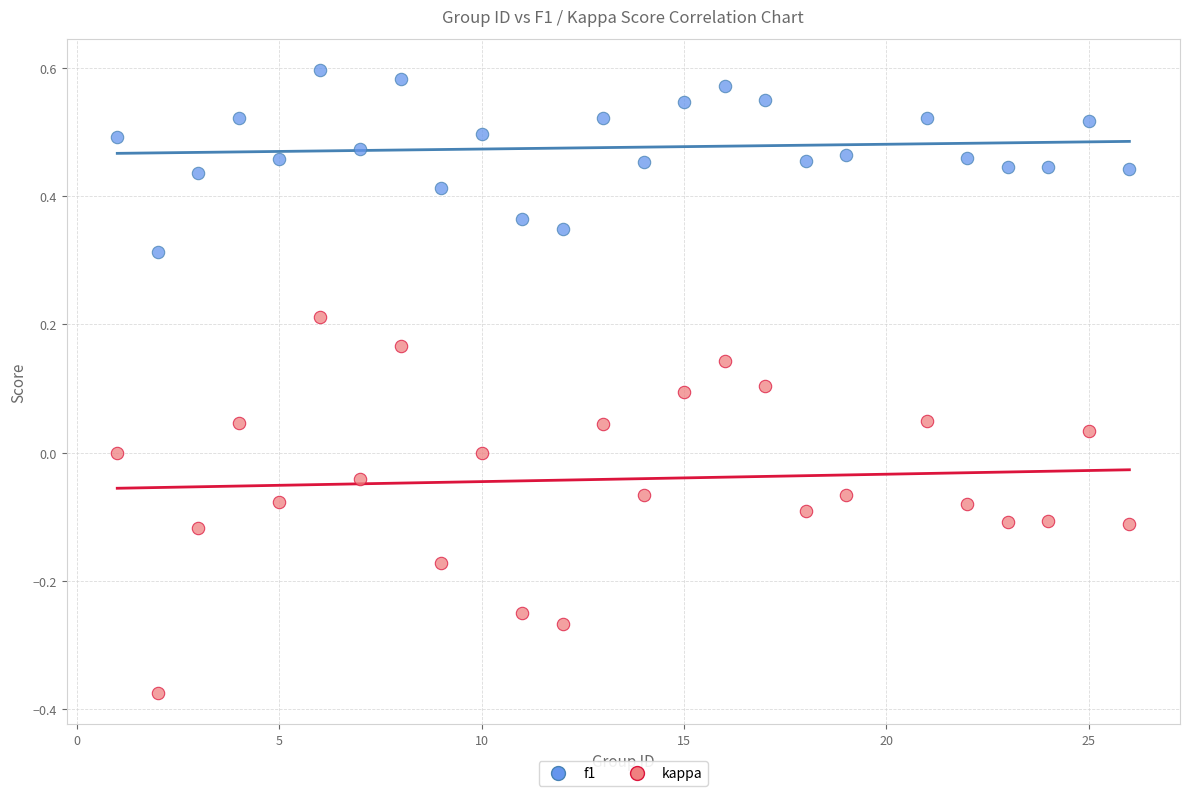

Which series contains the lowest Y value?

kappa